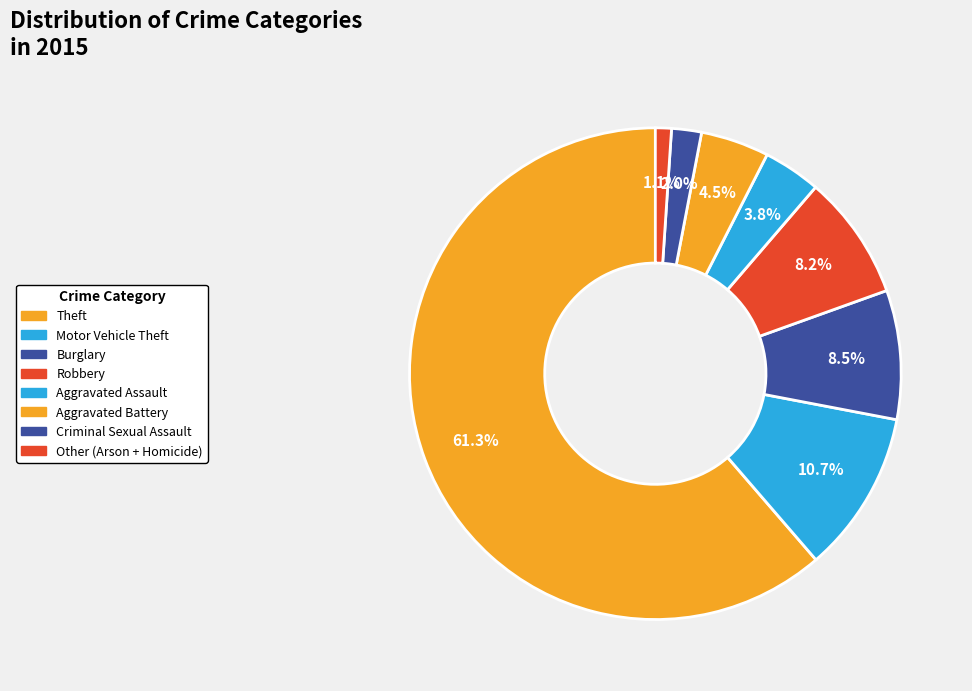

How many slices are in this pie chart?

8